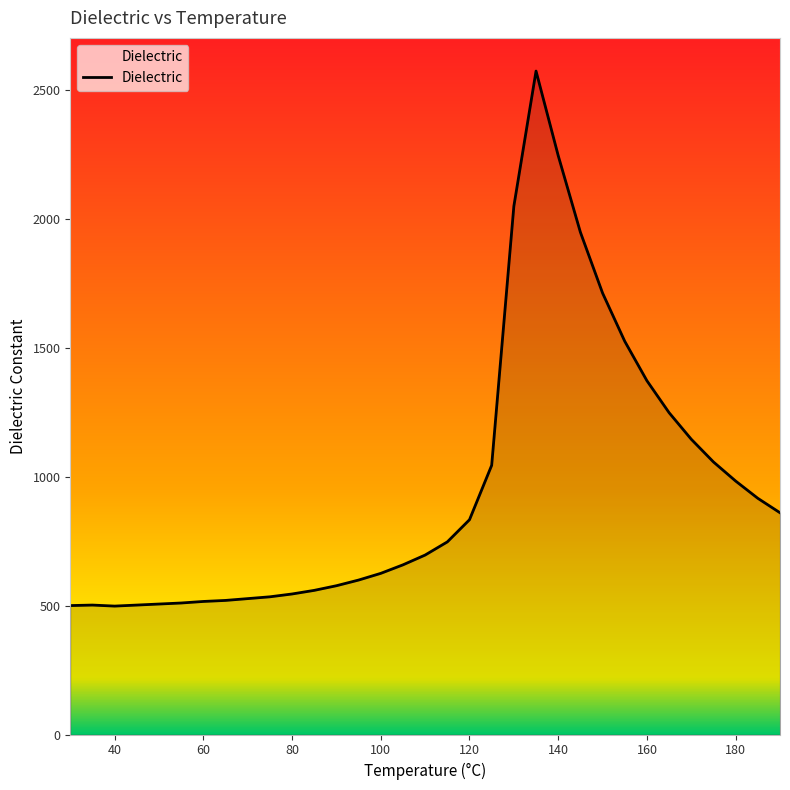

What is the difference between the maximum and minimum values?

2075